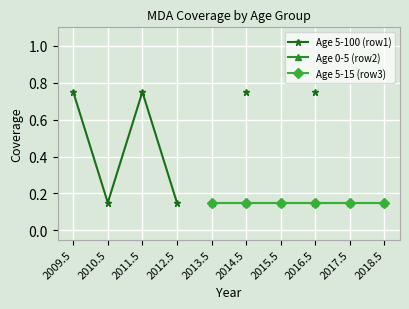

Where is Age 5-100 (row1) nearest to the value 0?

2010.5